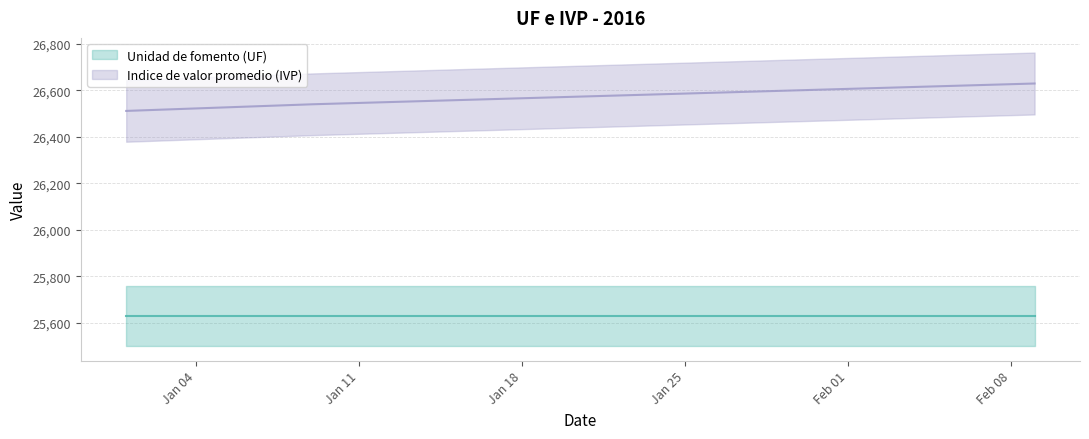

At which category does the chart reach its peak across all series?

09-02-2016